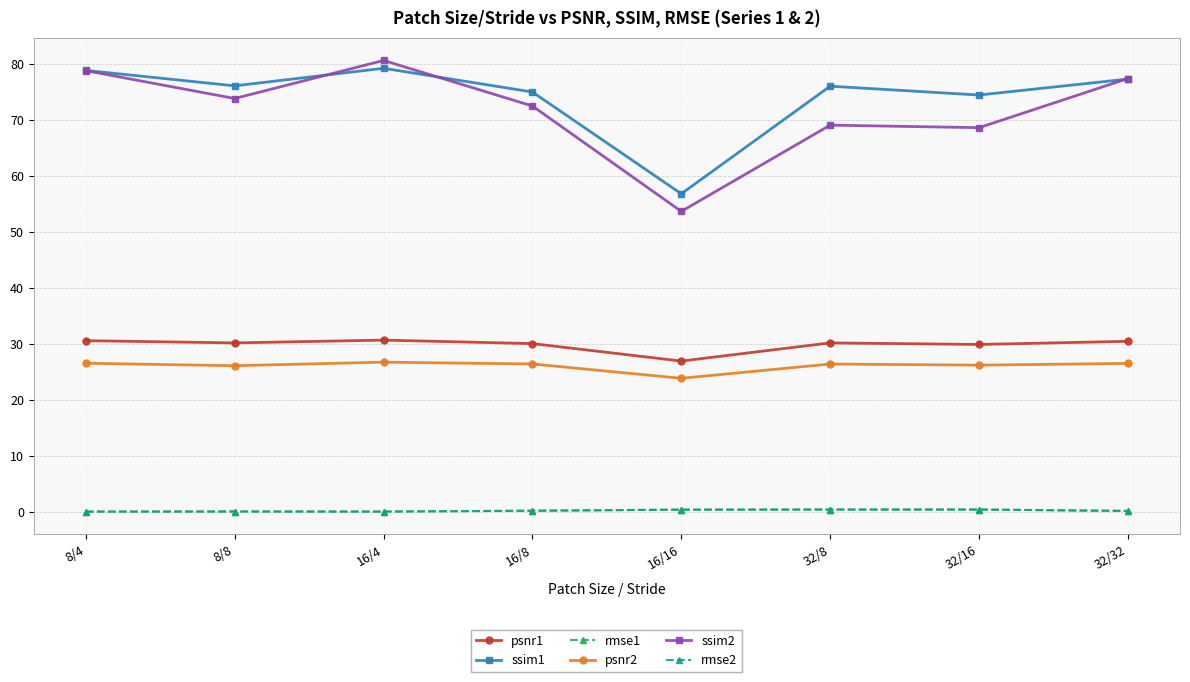

True or false: rmse2 and ssim2 cross at least once.

False